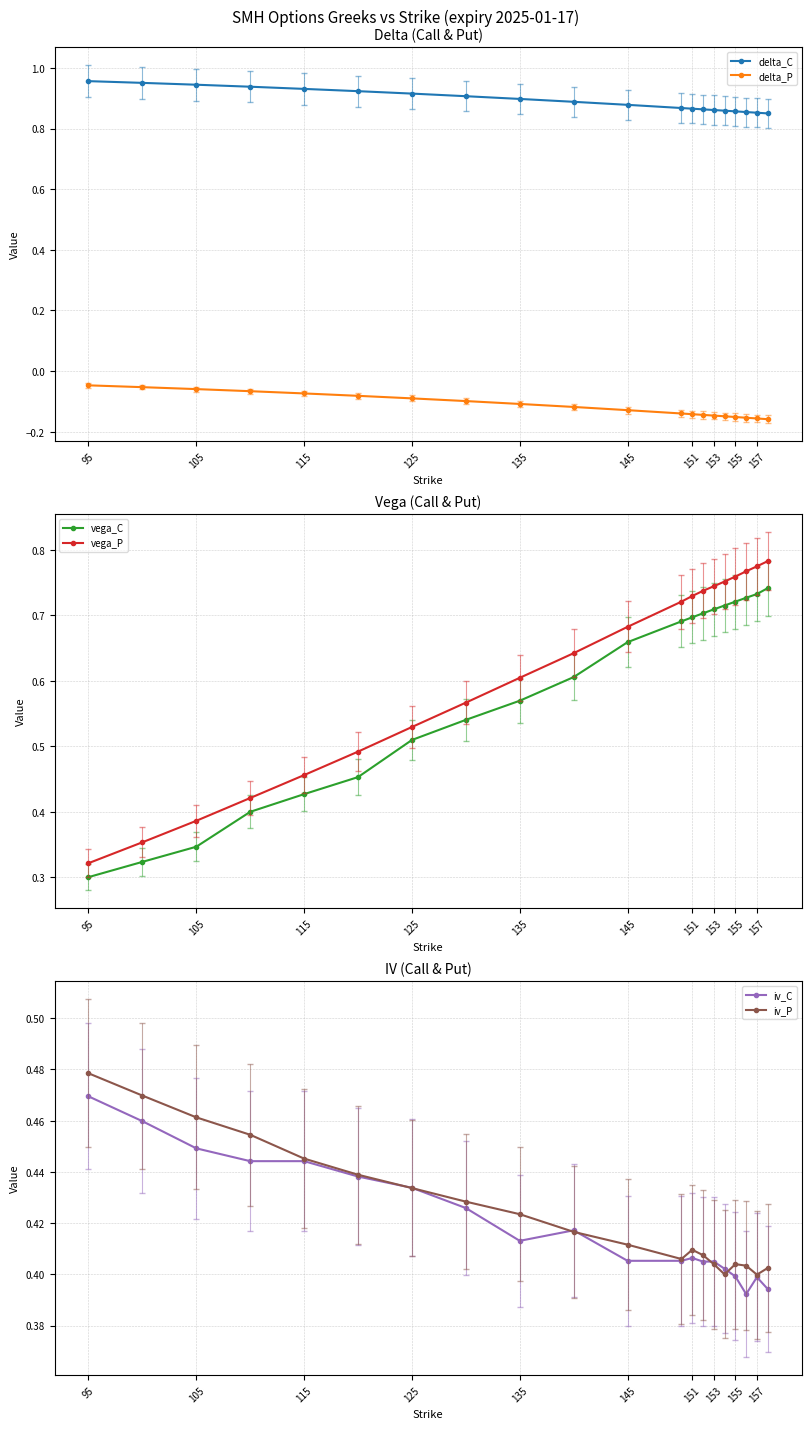

True or false: delta_C has more than 2 points higher than both neighbors.

False